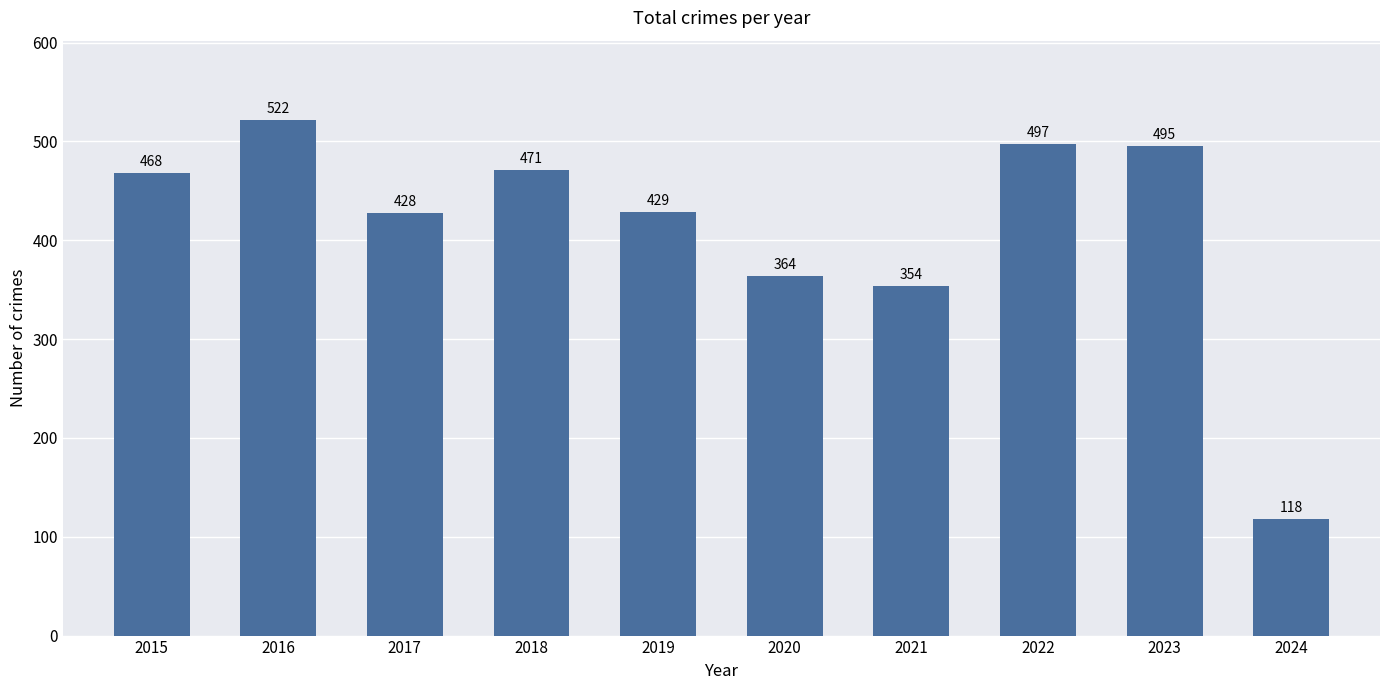

Is it true that the value at 2020 is 151?

False